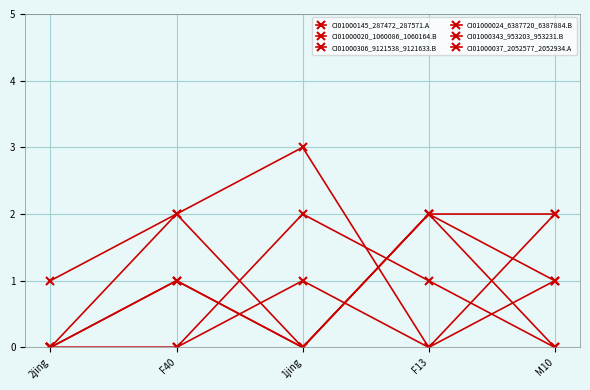

How many distinct data groups are displayed?

6